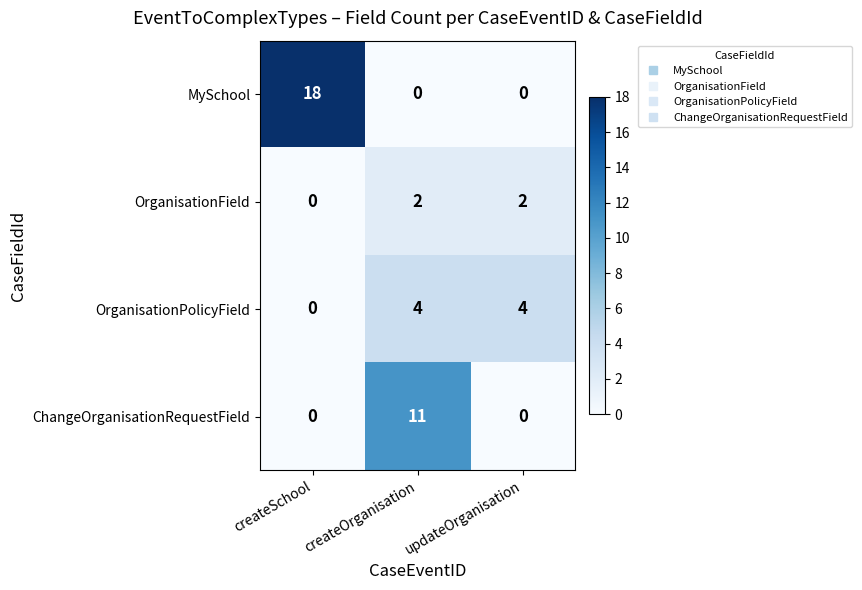

What is the approximate value of OrganisationPolicyField at updateOrganisation?

4